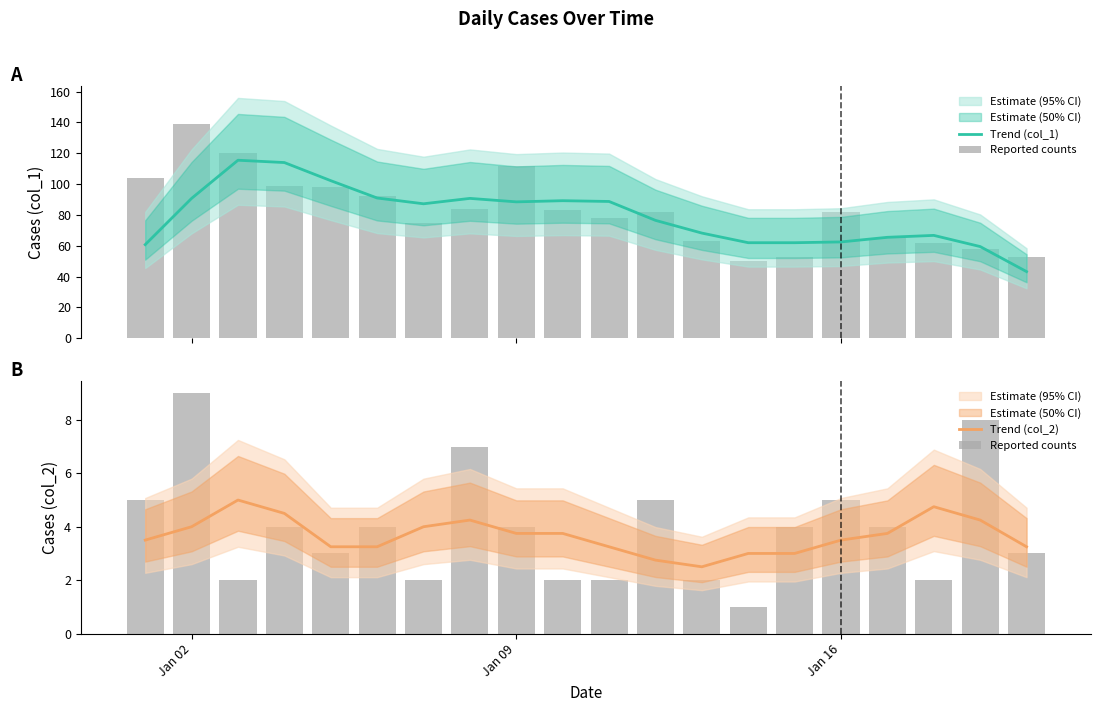

True or false: Trend (col_2) has a value of 1.1 at Jan 16.

False